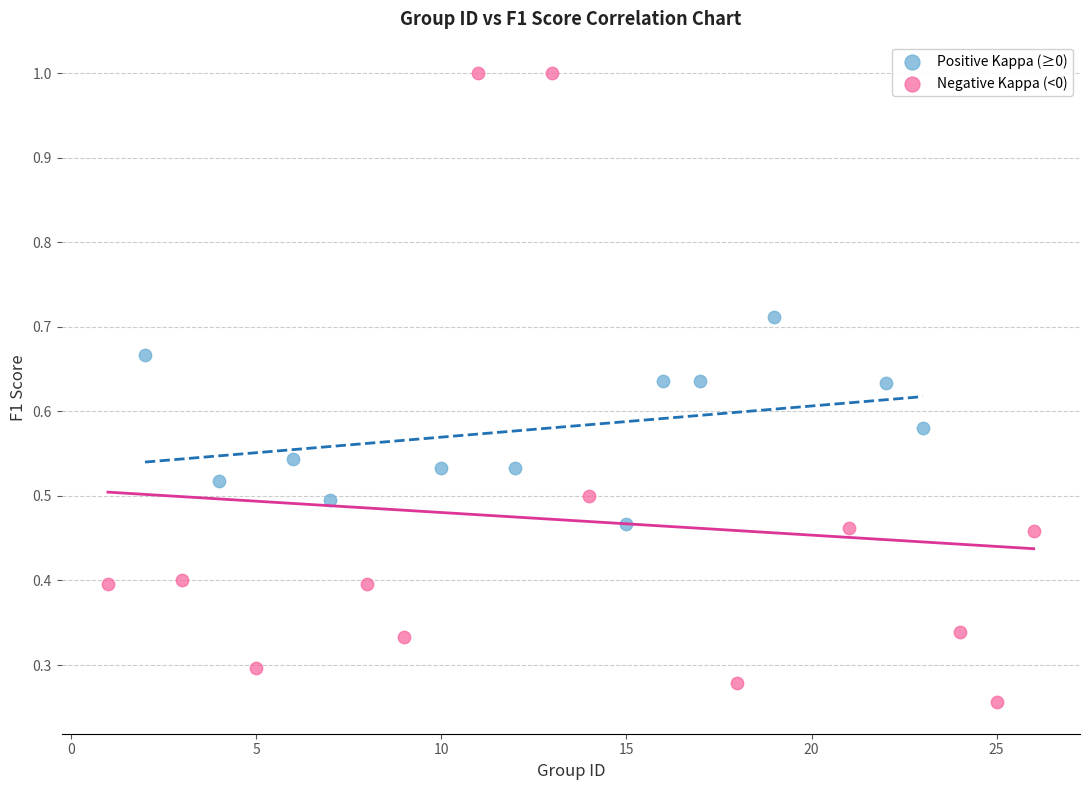

Which series has the widest spread of Y values?

Negative Kappa (<0)